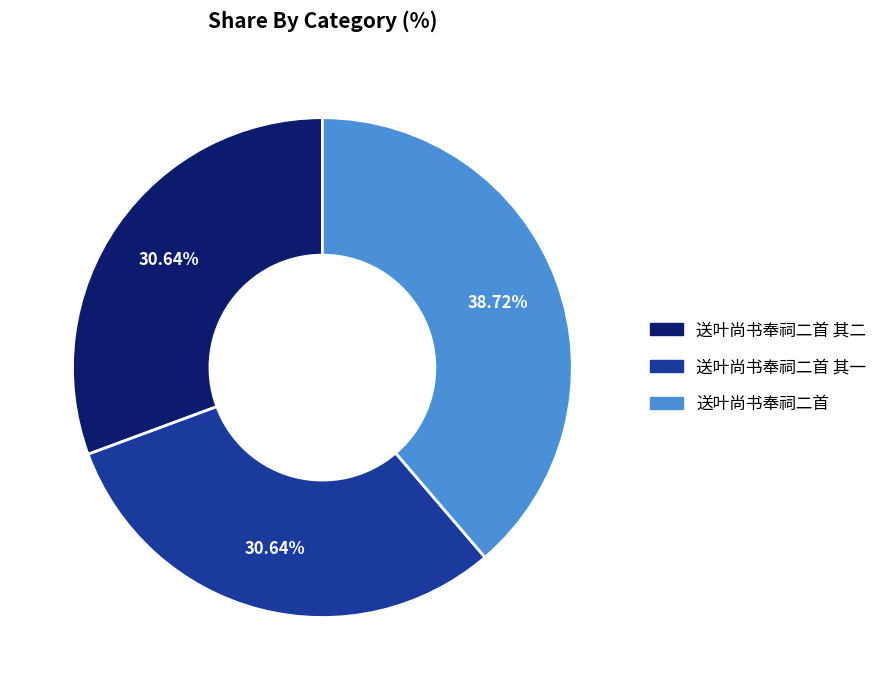

To the nearest percent, what is the difference between the largest and smallest slice percentages?

8%